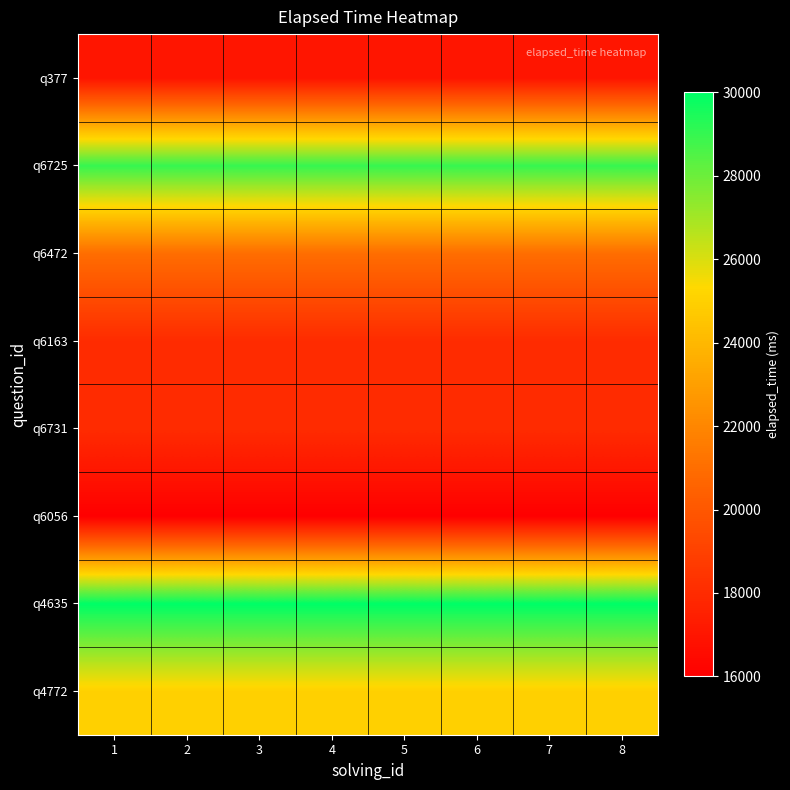

Which label corresponds to the smallest value in the chart?

1